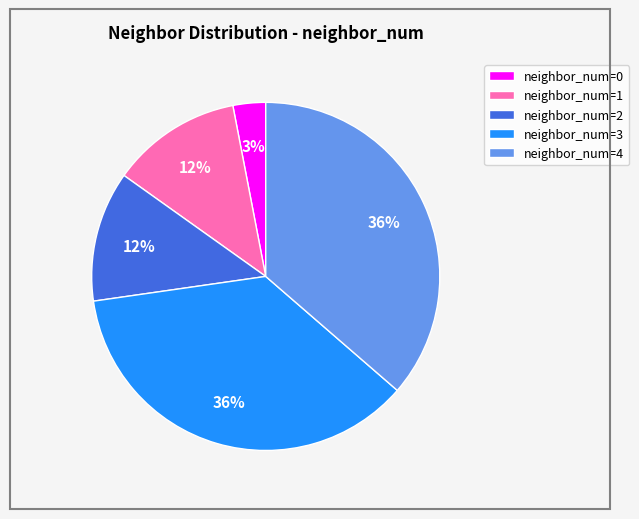

Does neighbor_num=1 account for over 50% of the chart?

No